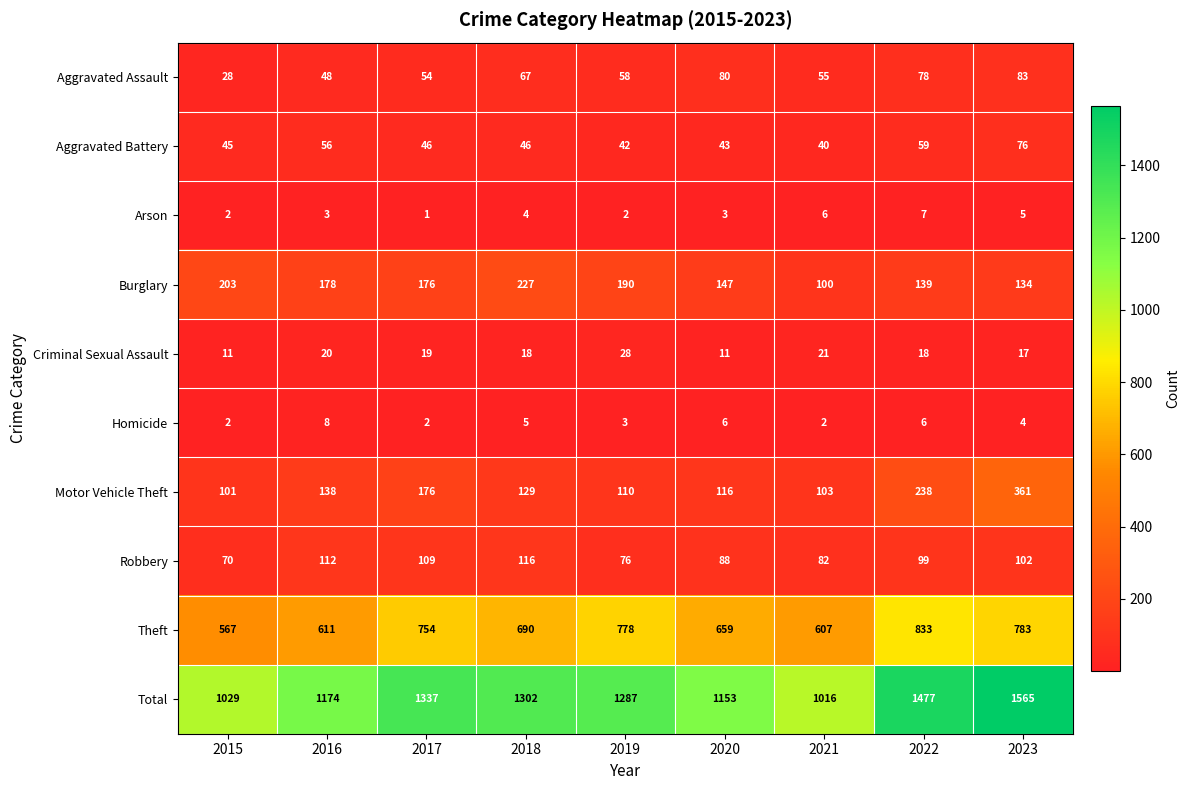

The Total series shows 664 at 2016. True or false?

False